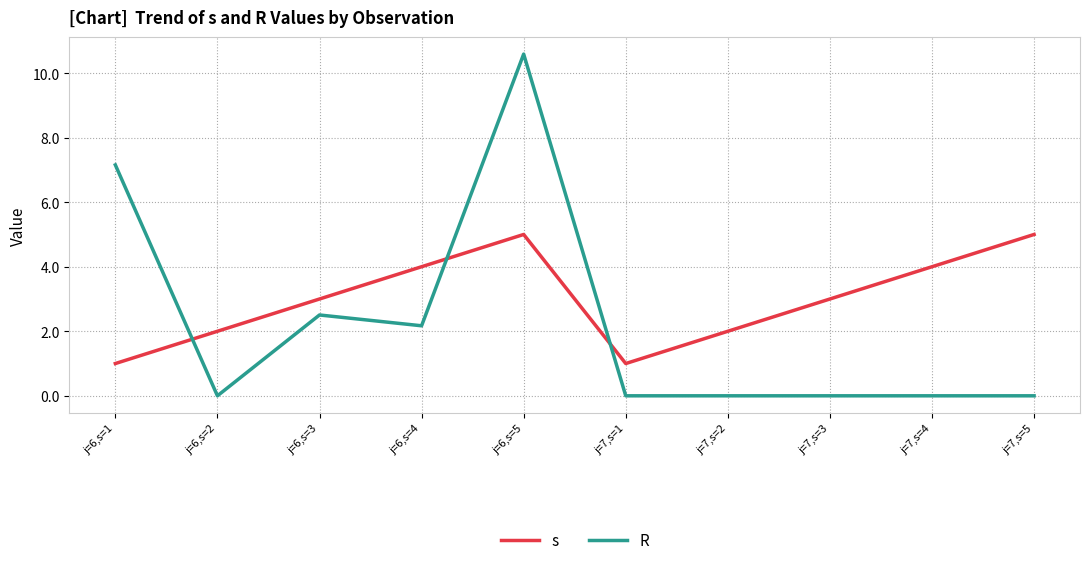

Rank the series by their average value, from highest to lowest.

s, R